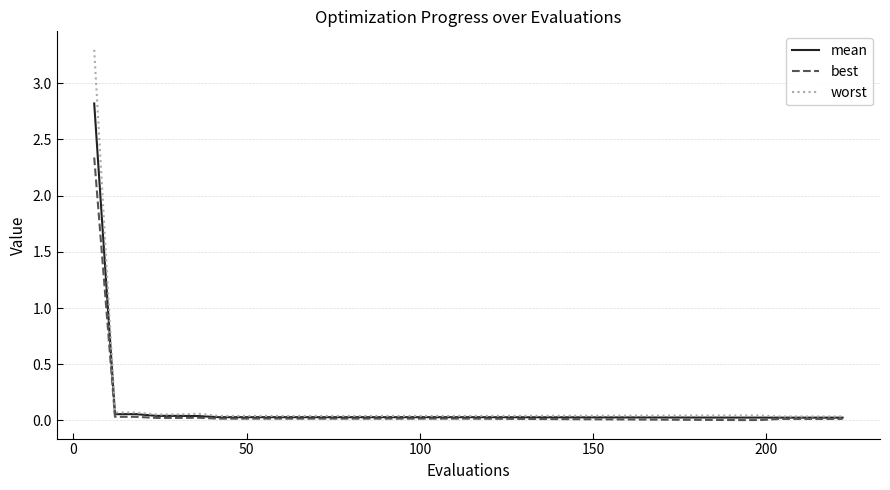

Which series has the largest range (max minus min)?

worst